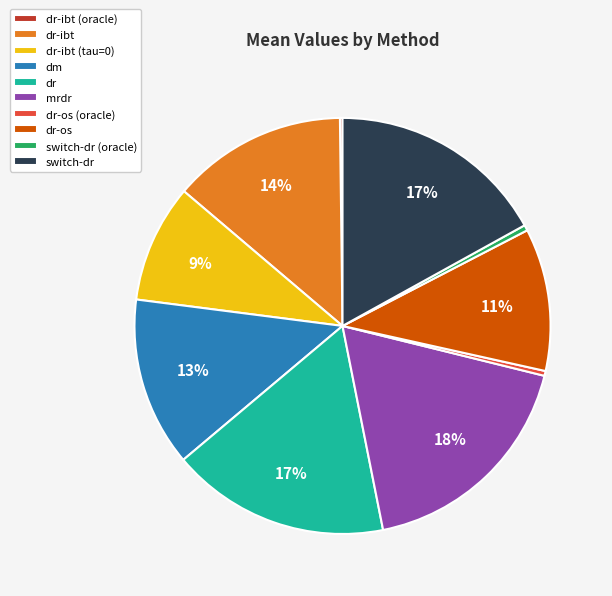

To the nearest percent, what portion does dr-ibt (tau=0) represent?

9%